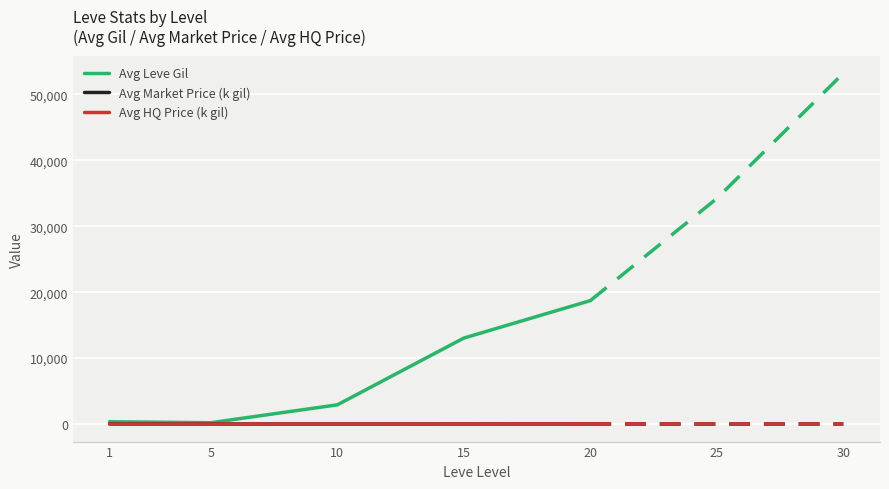

At 1, list the series in order from smallest to largest.

Avg HQ Price (k gil), Avg Market Price (k gil), Avg Leve Gil